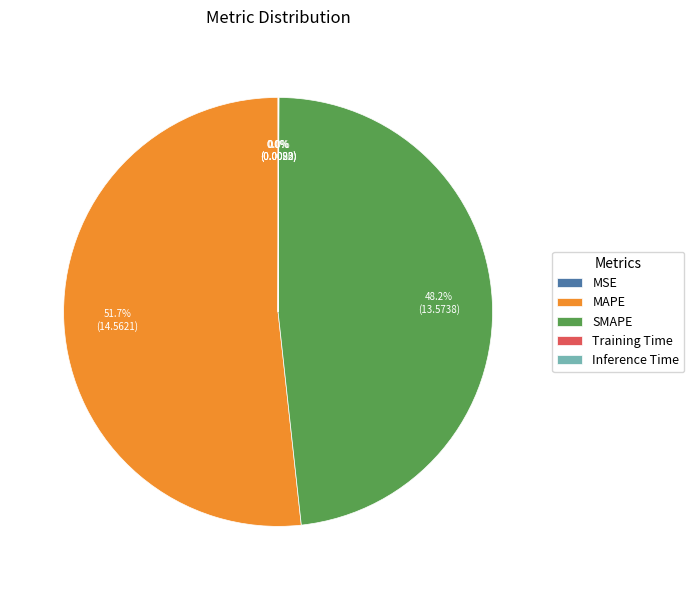

What is the majority slice?

MAPE